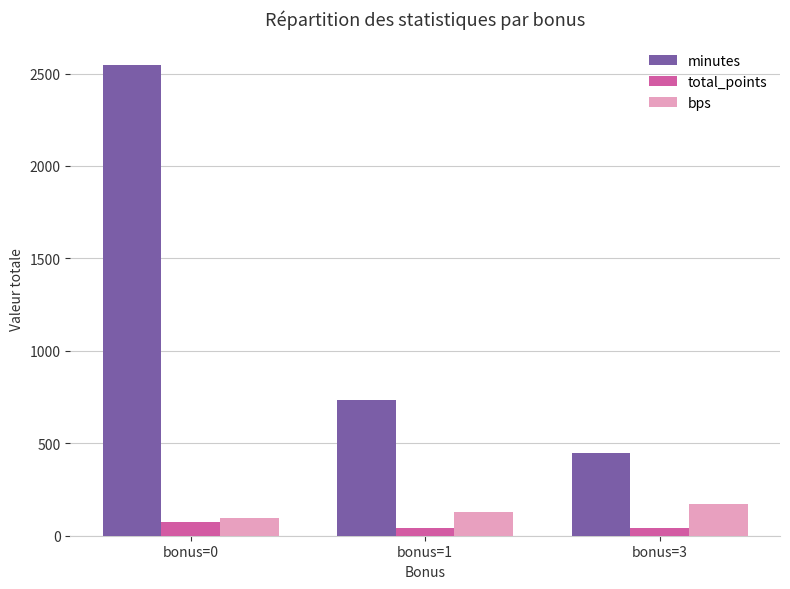

How many bps values are between 96 and 171?

3